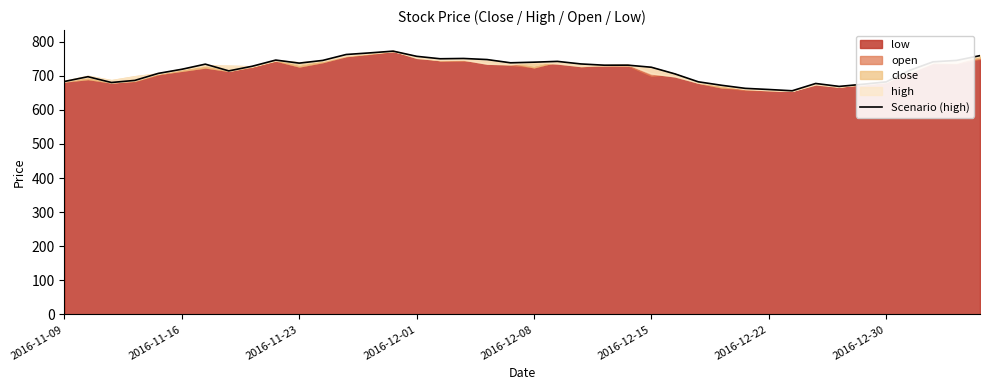

True or false: the data shows 738.0 at 19.

True